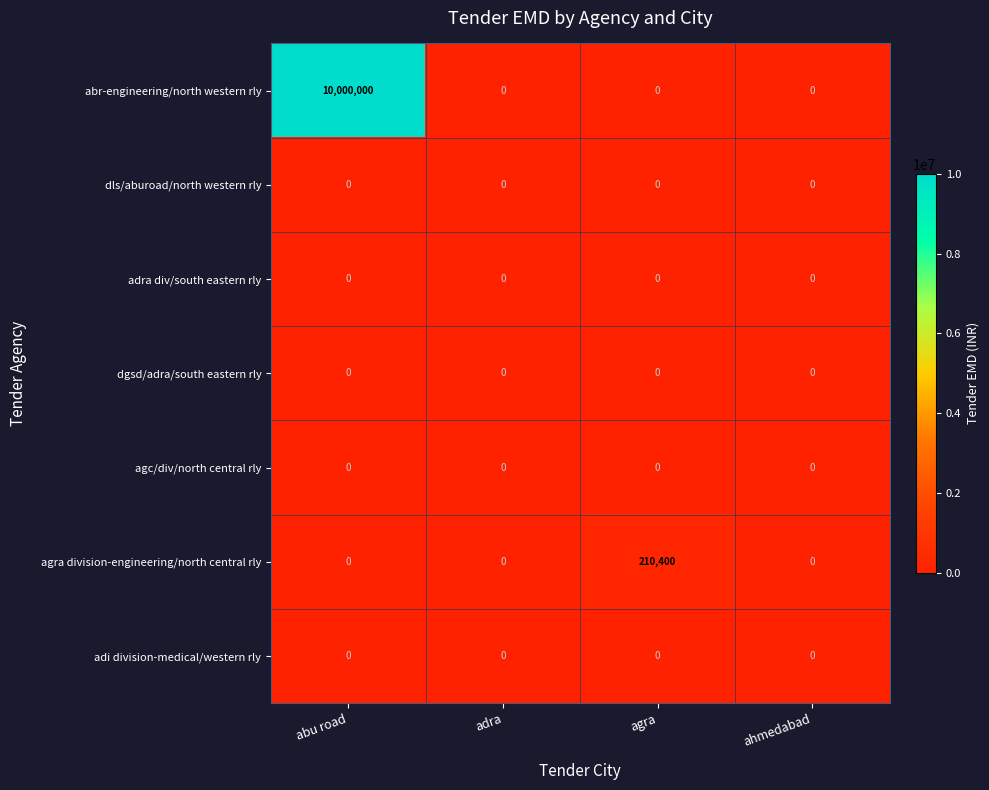

Between abu road and agra, which series saw the biggest shift?

abr-engineering/north western rly